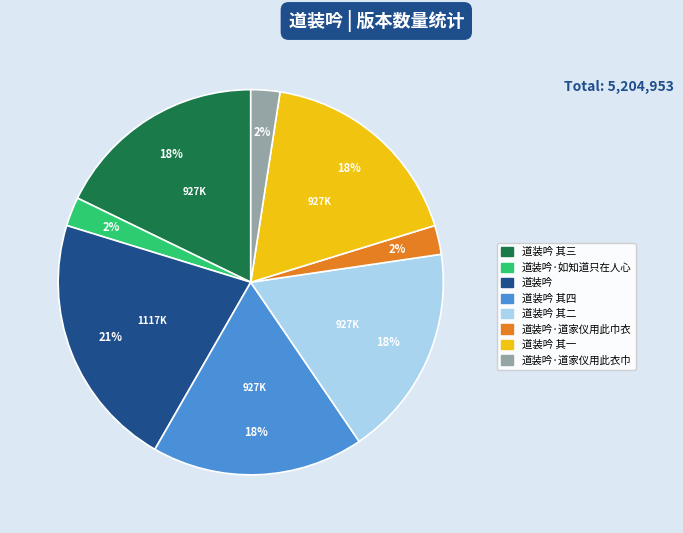

To the nearest percent, what is the average slice percentage?

12%